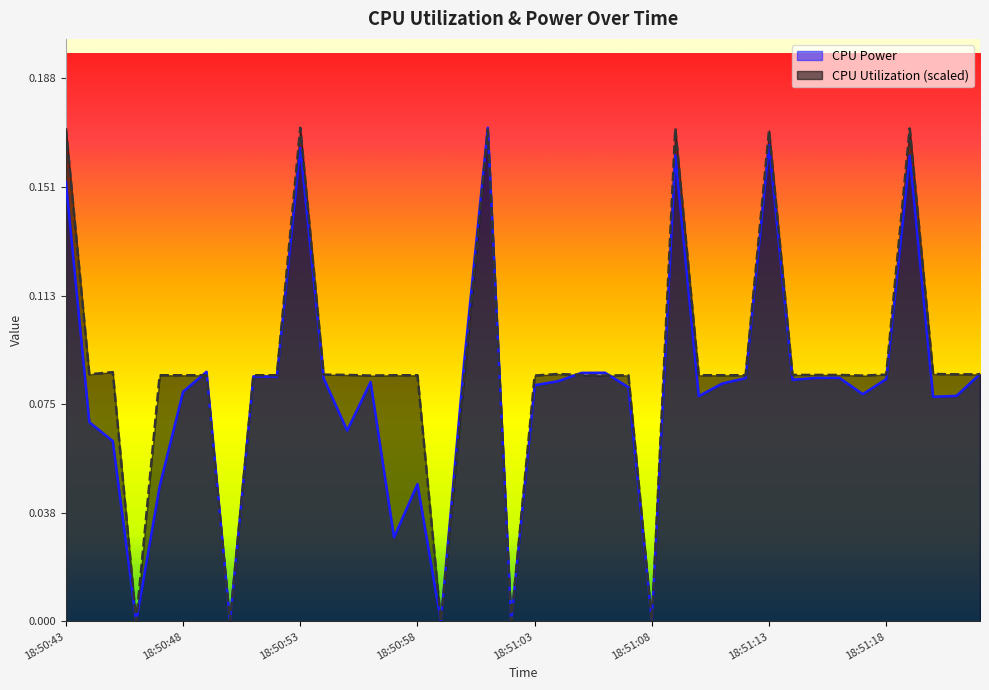

How many lines are shown in the chart?

2